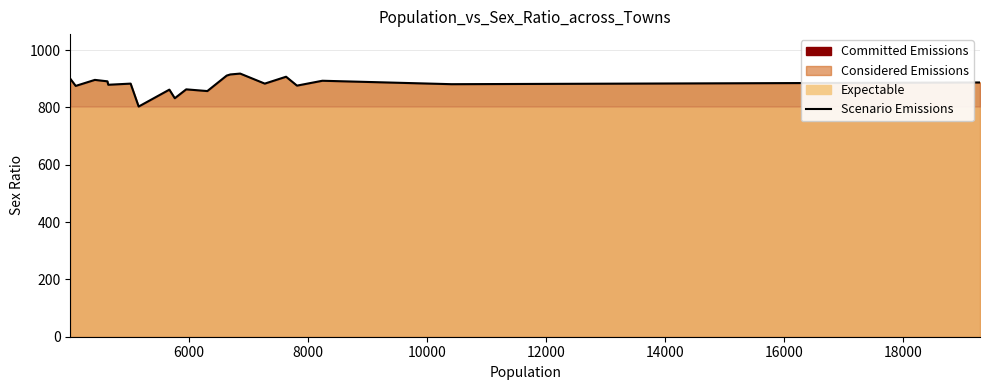

What is the difference between the maximum and minimum values?

115